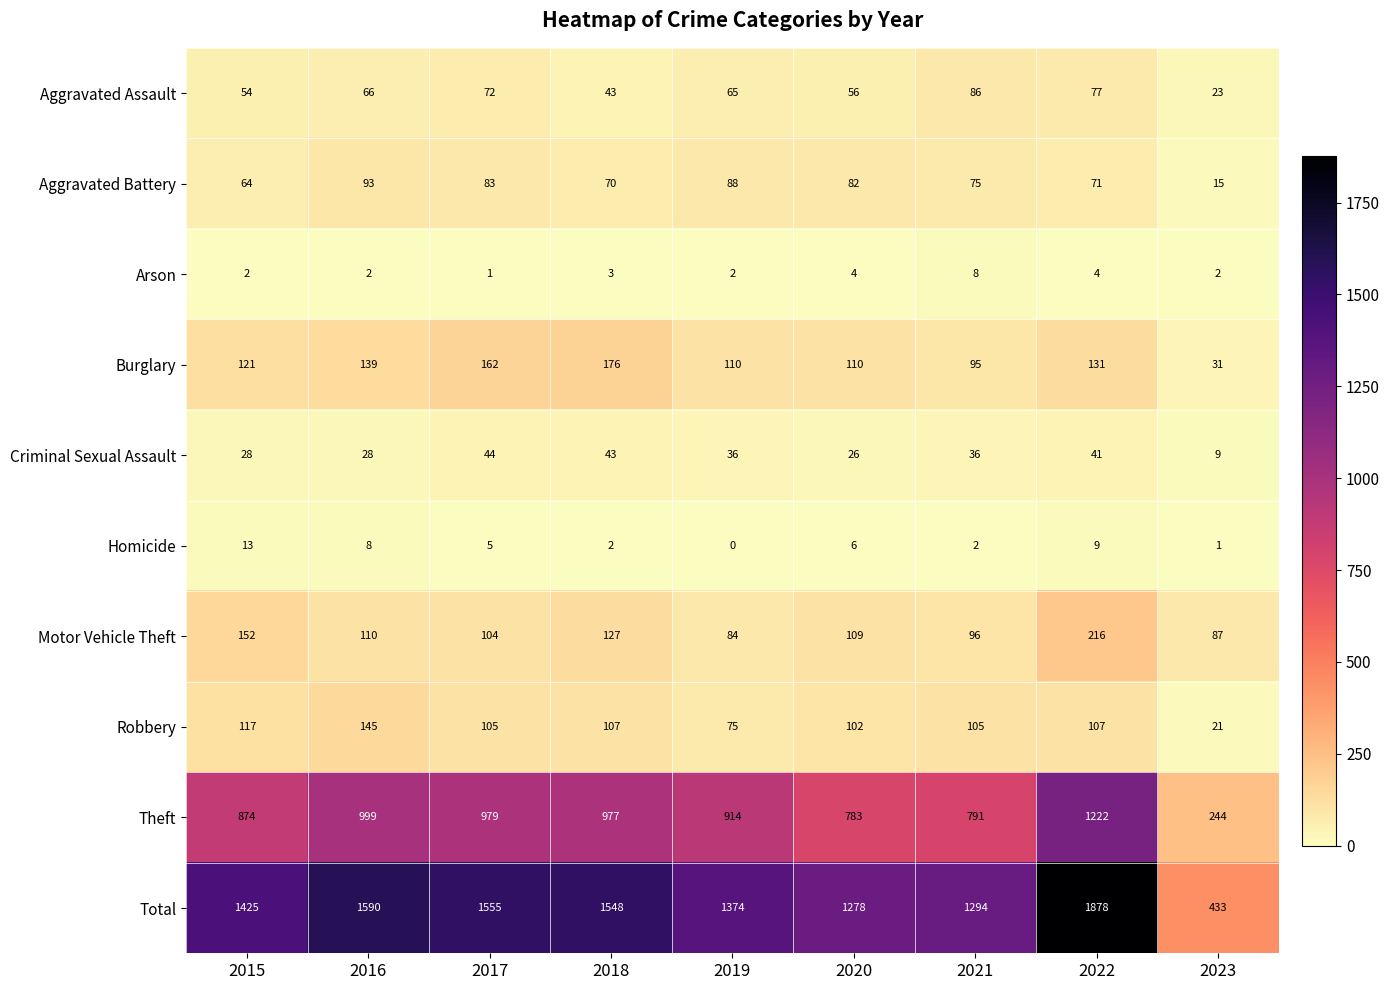

Which series changed the most between 2016 and 2017?

Robbery